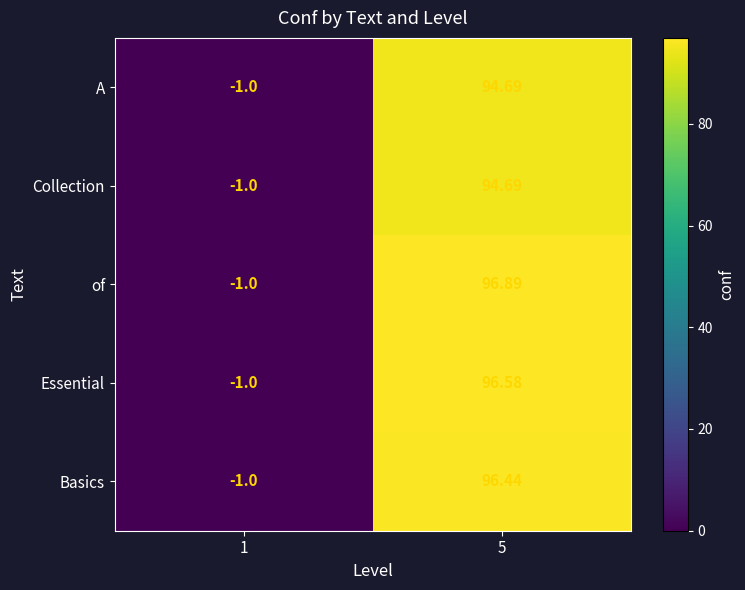

Which series has the largest range (max minus min)?

of